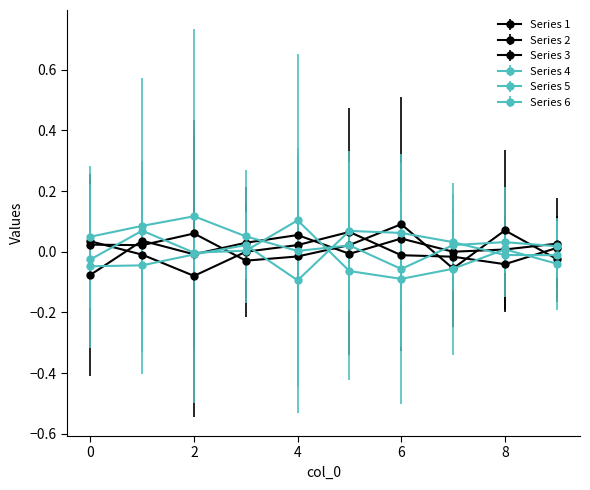

At which category does Series 2 reach its first local valley?

2